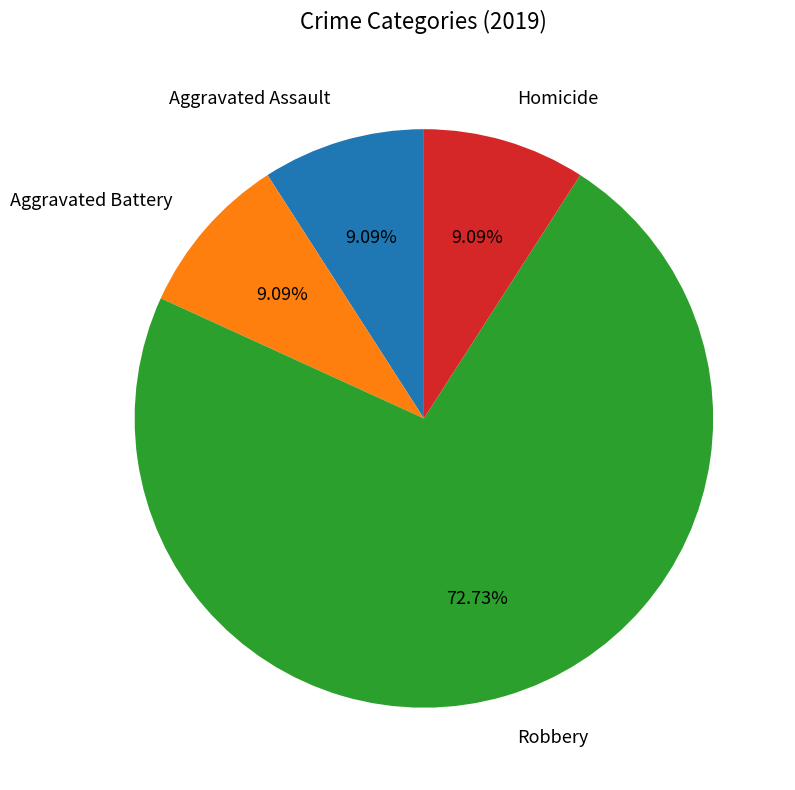

Which has a higher value, Aggravated Battery or Robbery?

Robbery